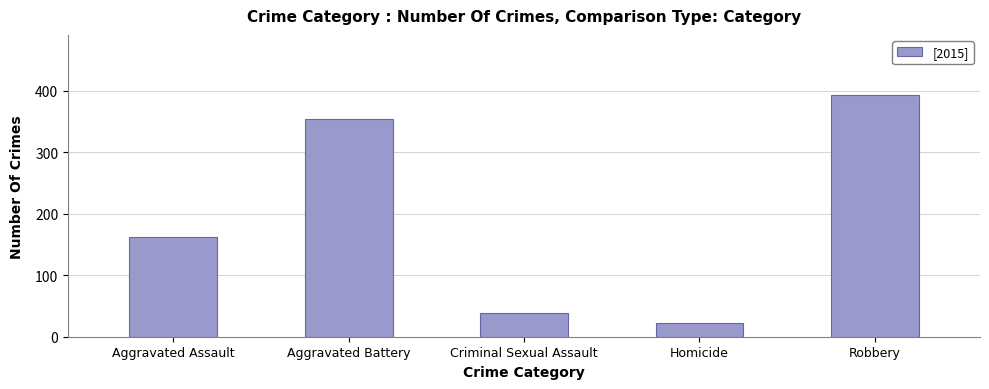

What is the maximum value shown in the chart?

393